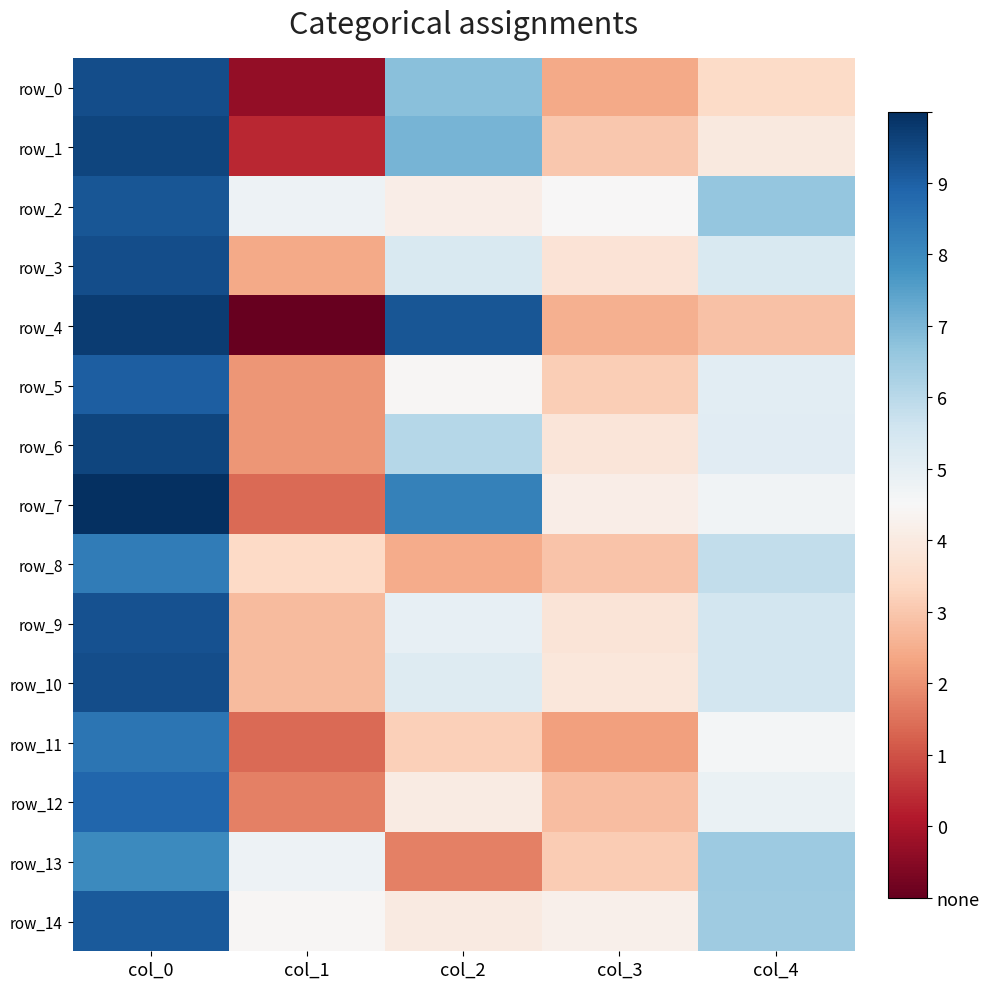

Count the row_0 values in the range 0 to 1.

5